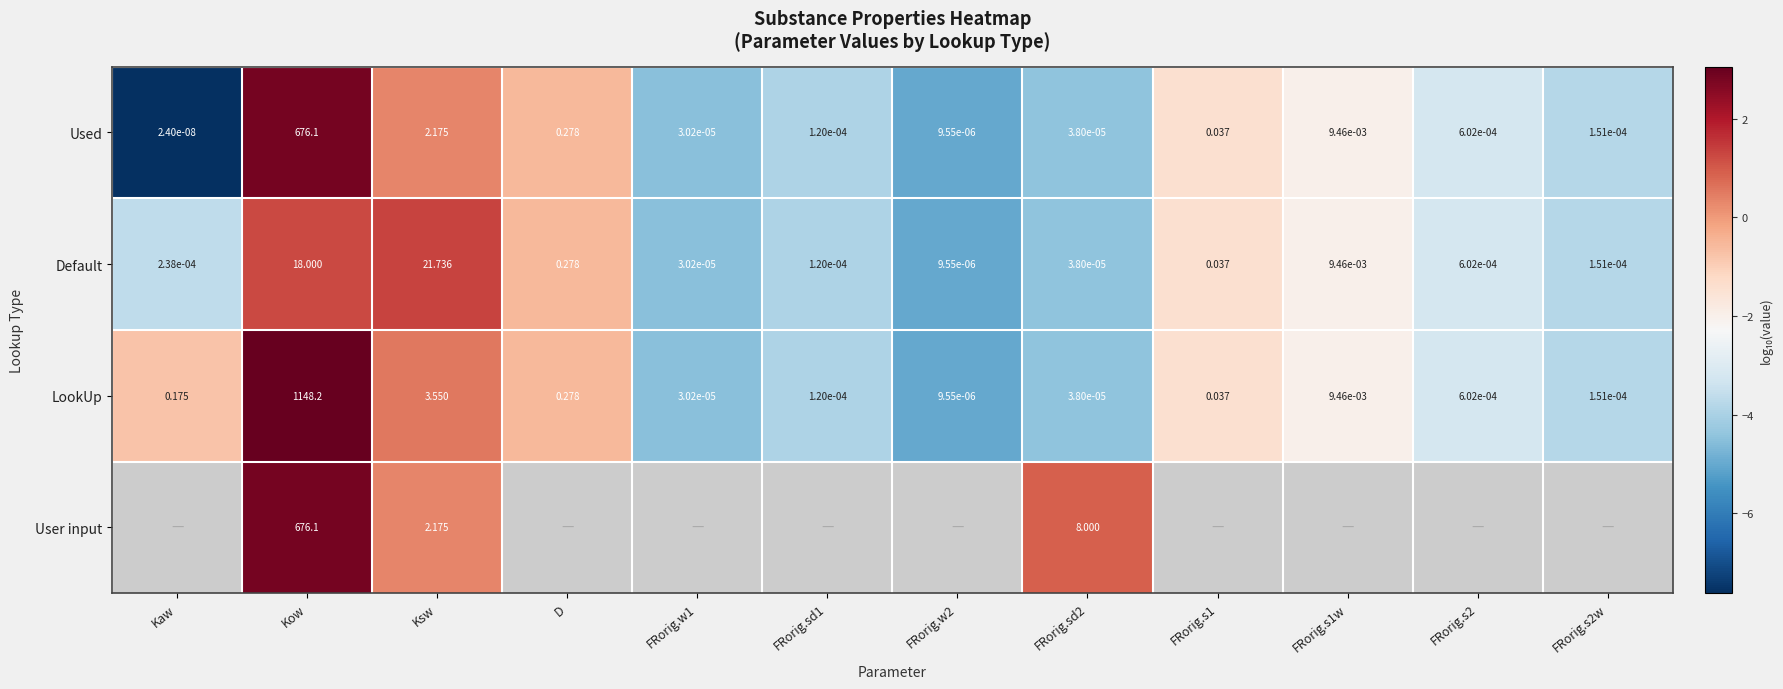

Where is Used nearest to the value 338?

Ksw